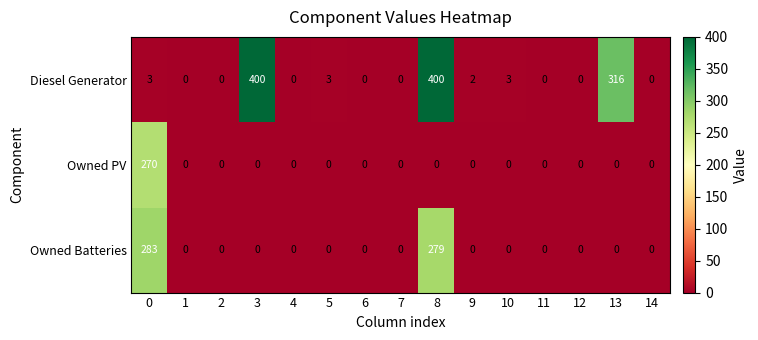

Which series has the largest range (max minus min)?

Diesel Generator